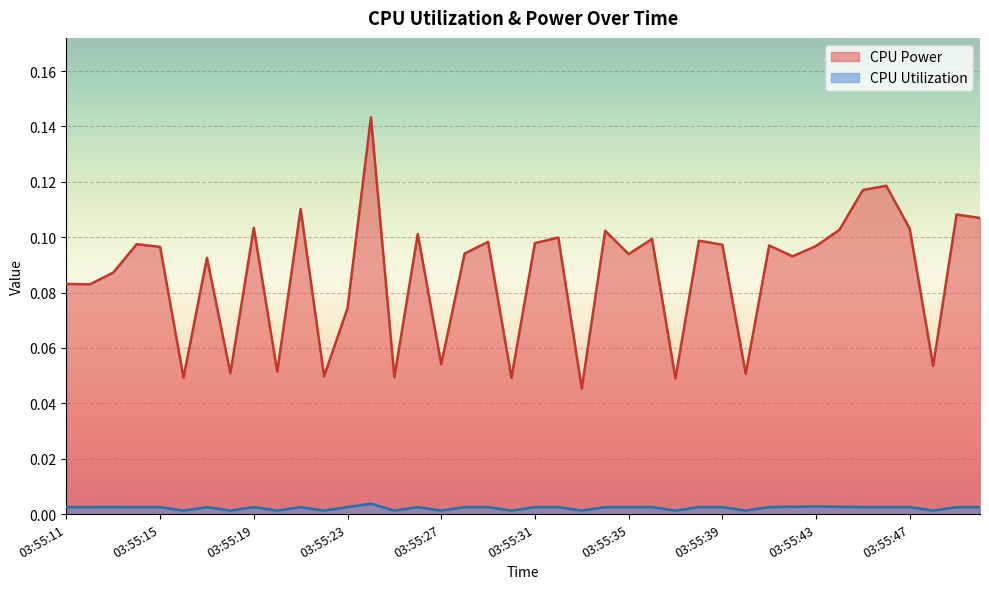

Reading left to right, transcribe all the data shown in this chart.

CPU Power: 0.1	0.1	0.1	0.1	0.1	0.0	0.1	0.1	0.1	0.1	0.1	0.0	0.1	0.1	0.0	0.1	0.1	0.1	0.1	0.0	0.1	0.1	0.0	0.1	0.1	0.1	0.0	0.1	0.1	0.1	0.1	0.1	0.1	0.1	0.1	0.1	0.1	0.1	0.1	0.1
CPU Utilization: 0.0	0.0	0.0	0.0	0.0	0.0	0.0	0.0	0.0	0.0	0.0	0.0	0.0	0.0	0.0	0.0	0.0	0.0	0.0	0.0	0.0	0.0	0.0	0.0	0.0	0.0	0.0	0.0	0.0	0.0	0.0	0.0	0.0	0.0	0.0	0.0	0.0	0.0	0.0	0.0